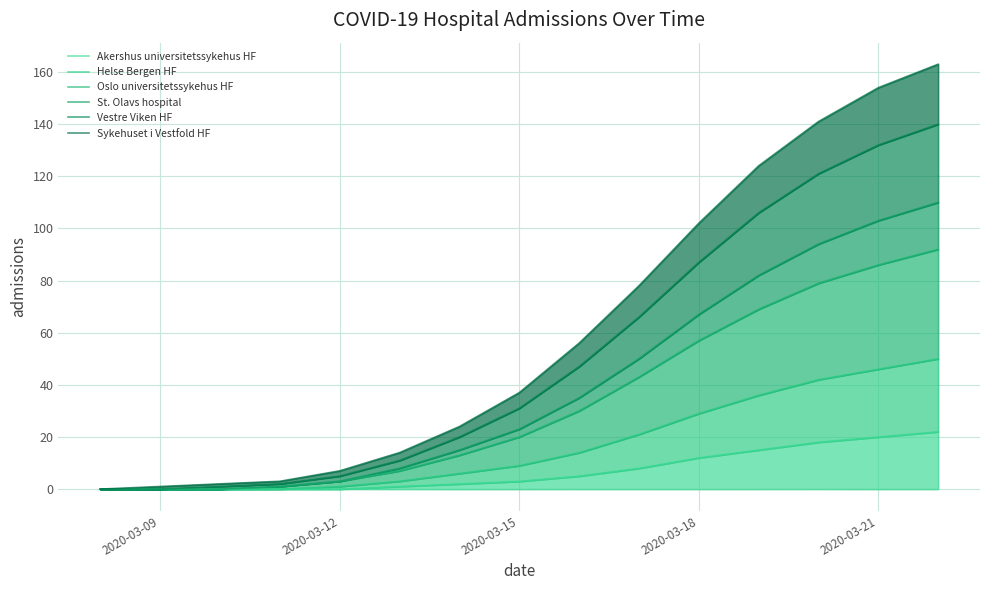

What is the sum of the St. Olavs hospital values at 10 and 11?

149